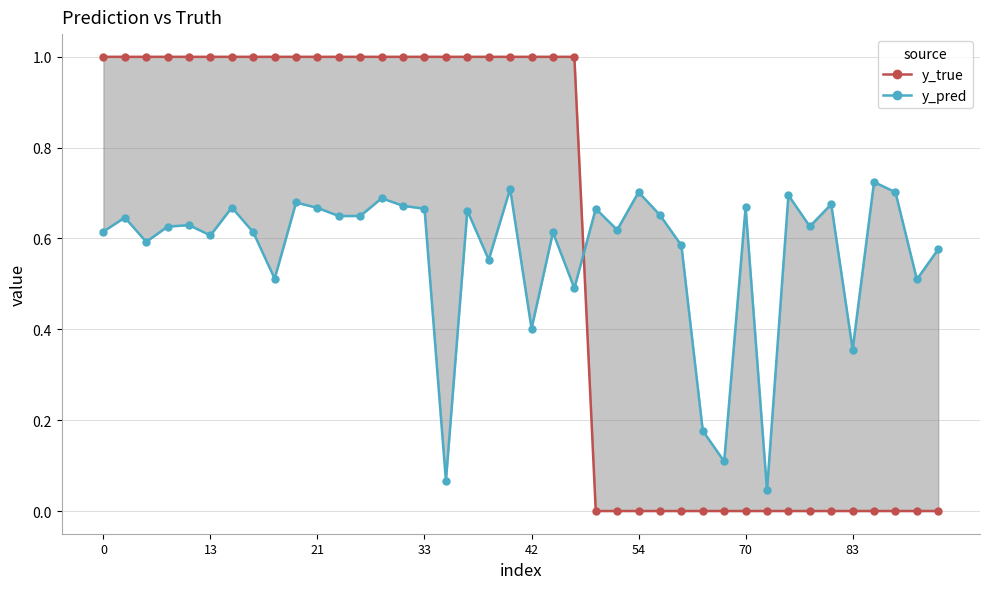

What is the difference between the y_pred values at 70 and 39?

0.1